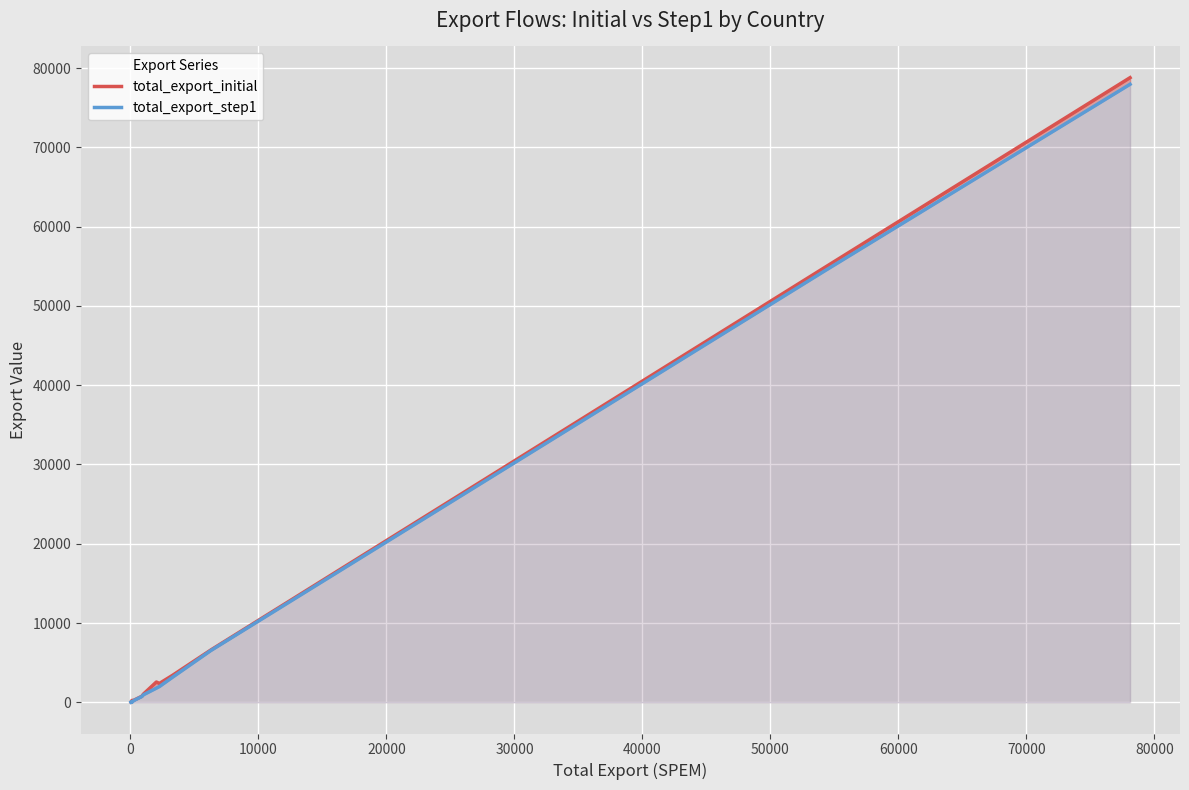

Reading right to left, list all the values displayed in this chart.

total_export_initial: 78793.5	54849.3	6604.9	3398.2	2375.6	2554.5	1034.9	756.1	256.7	226.1	79.2	66.4	50.8	58.0	29.2
total_export_step1: 77960.3	54423.4	6538.1	3159.9	1978.5	1779.9	943.1	719.6	218.2	0.0	4.7	66.4	43.0	5.6	0.0